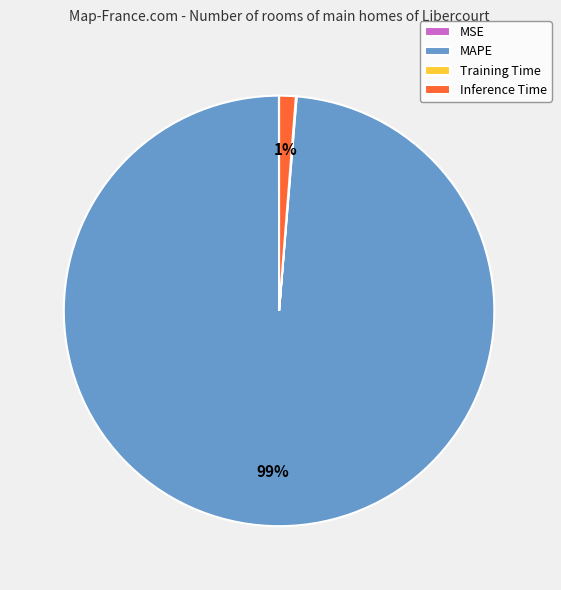

Is the sum of MAPE and Inference Time greater than half?

Yes